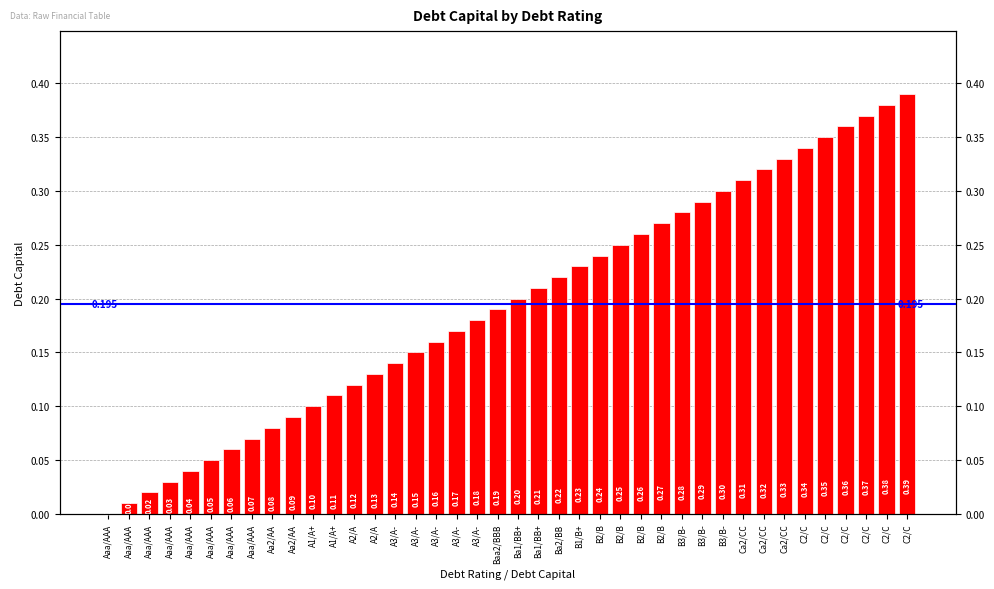

What is the sum of all values?

7.8